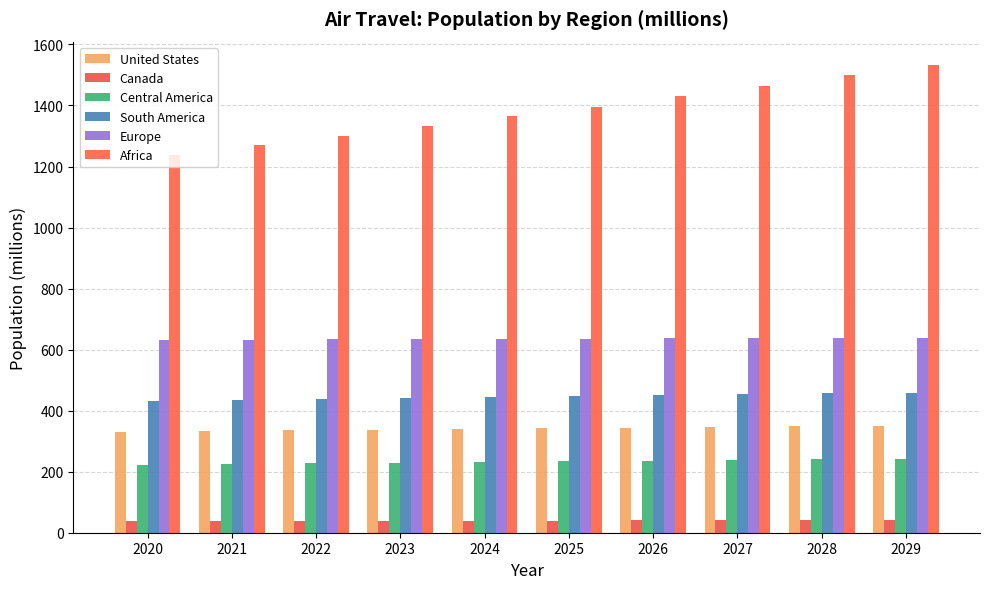

Which has a higher value, 2020 or 2027?

2027